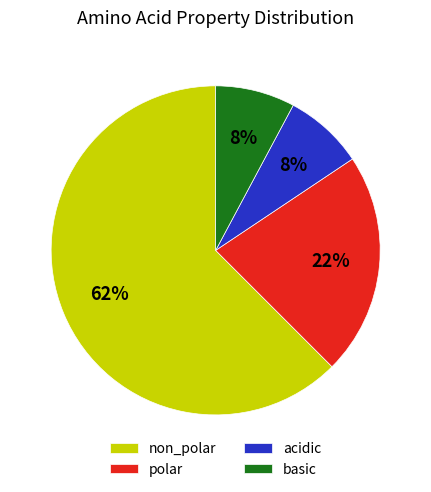

What is the largest slice in the pie chart?

non_polar